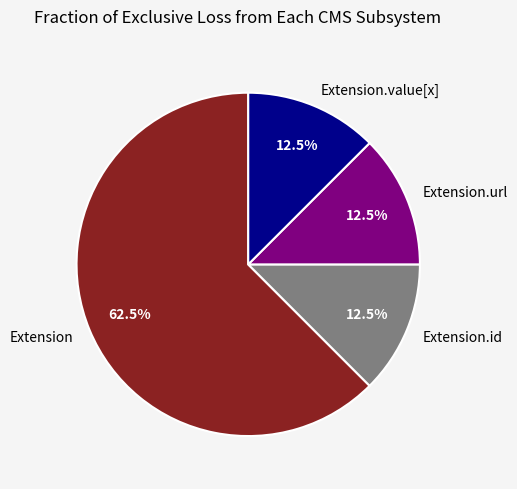

Between Extension.url and Extension, which is larger?

Extension